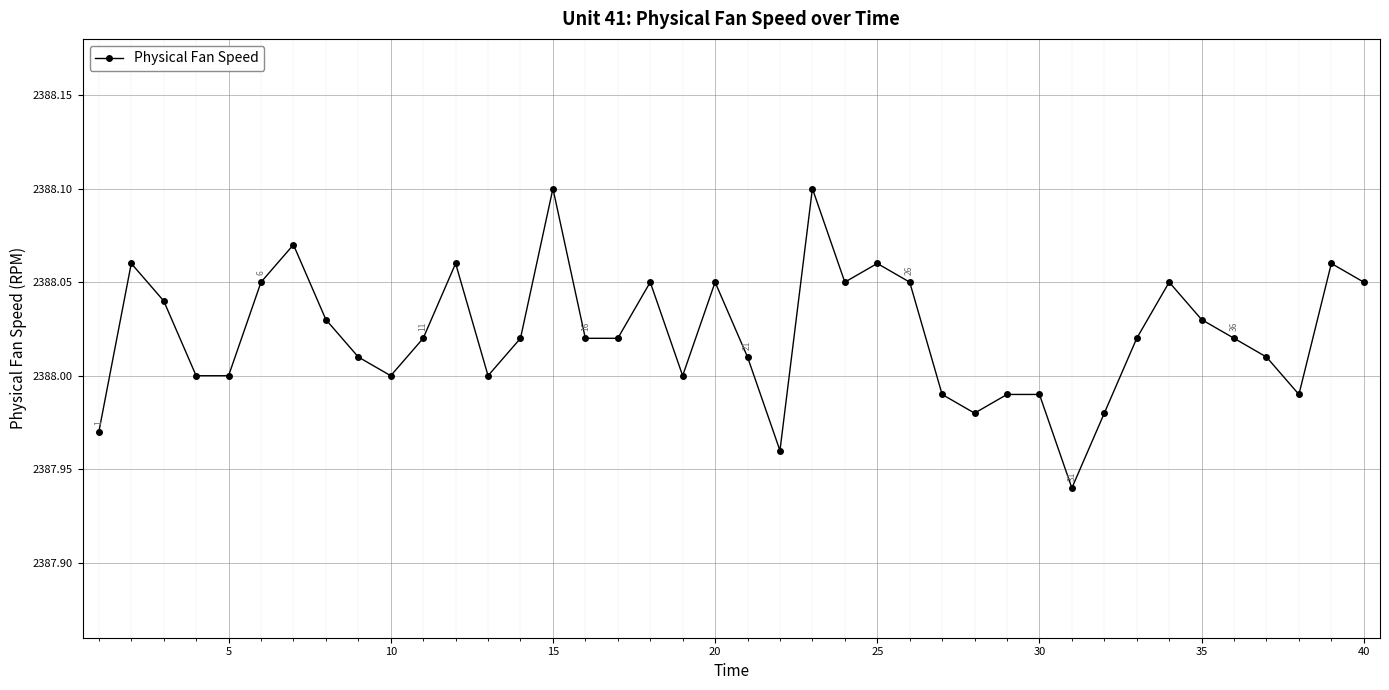

True or false: the data has more than 1 interior local peaks.

True